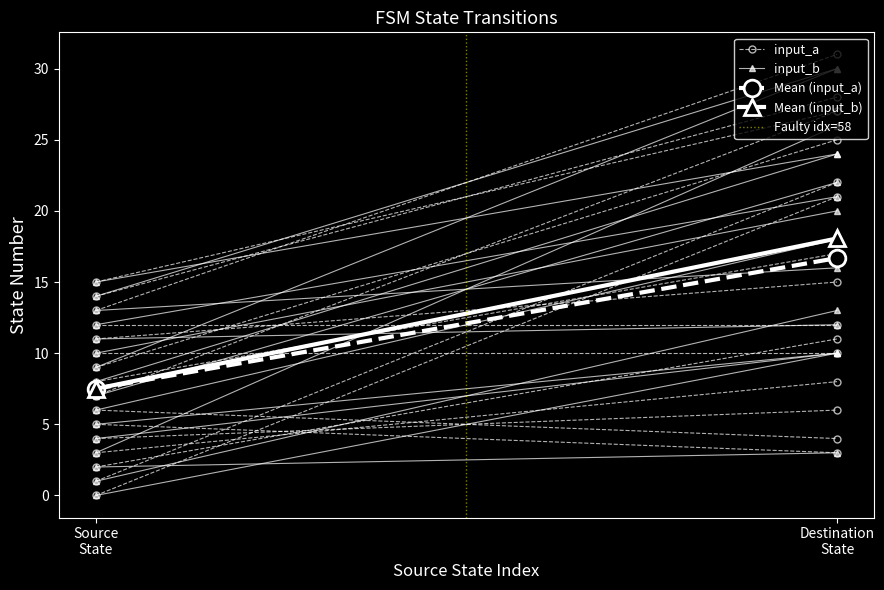

What is the label of the 2nd point from the left?

Destination
State